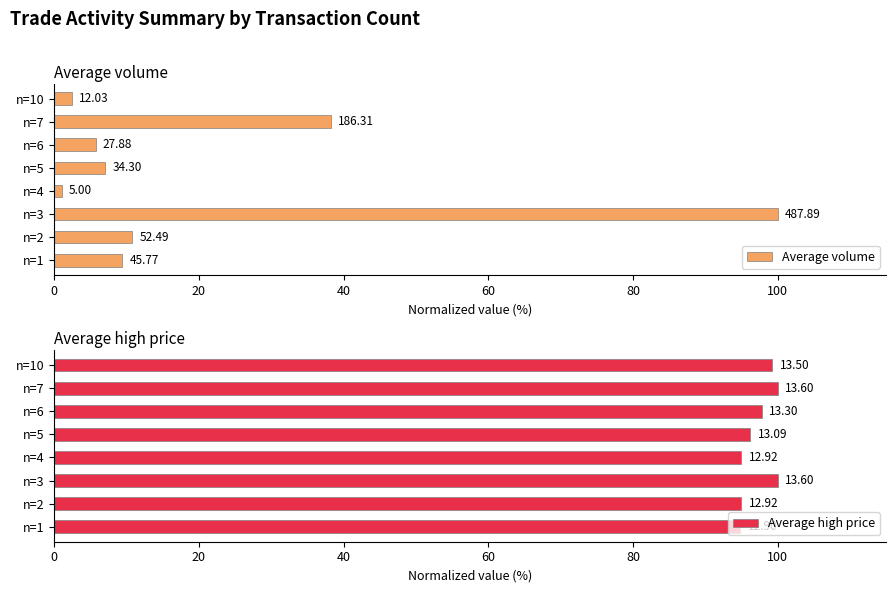

Are the bars grouped side by side (vs. stacked)?

Yes